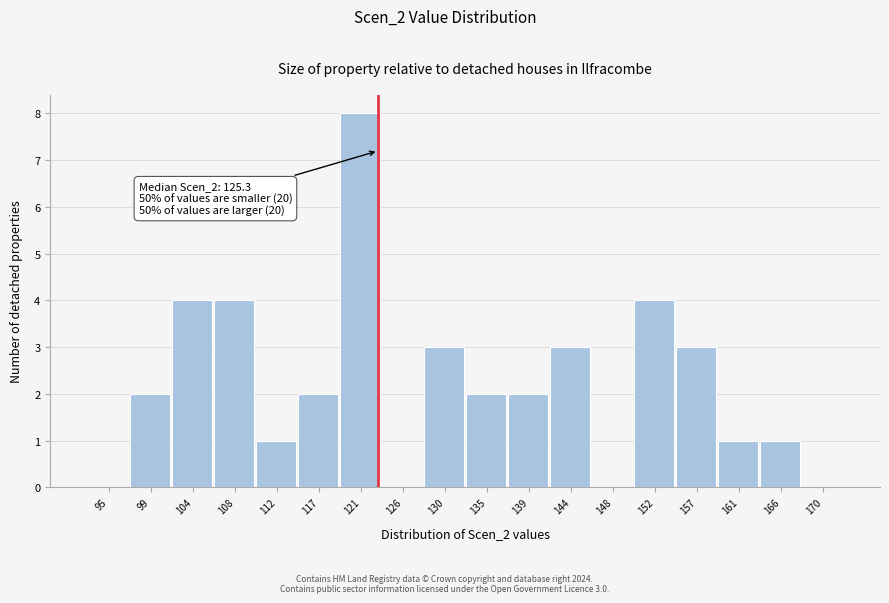

Reading left to right, transcribe all the data shown in this chart.

95=0	99=2	104=4	108=4	112=1	117=2	121=8	126=0	130=3	135=2	139=2	144=3	148=0	152=4	157=3	161=1	166=1	170=0